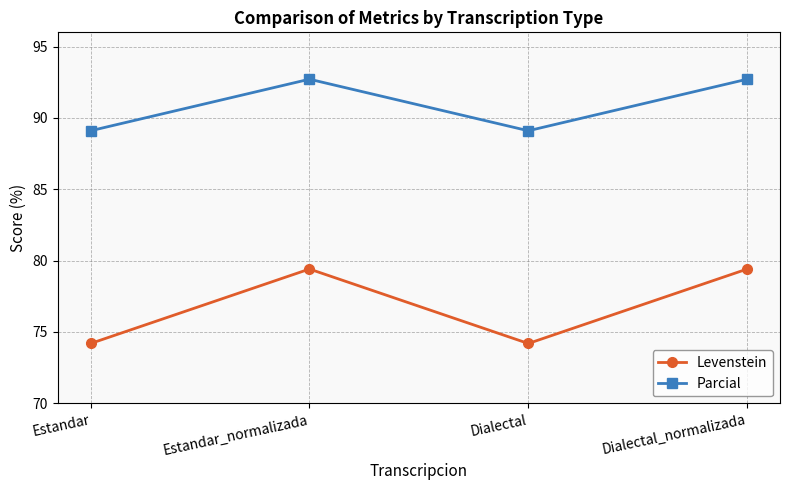

What is the sum of all Parcial values?

363.6